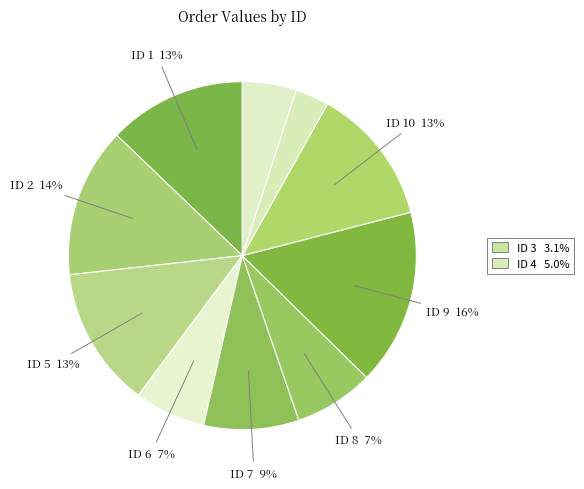

Count the number of slices in the pie.

10